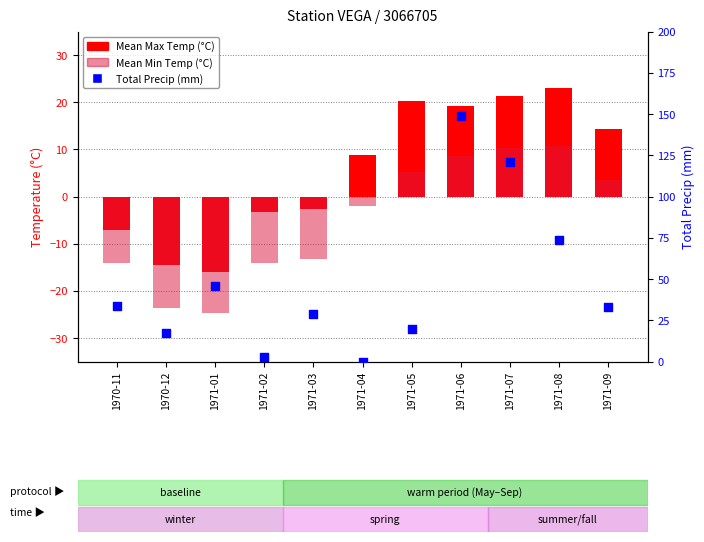

Which series contains the lowest Y value?

Mean Min Temp (°C)